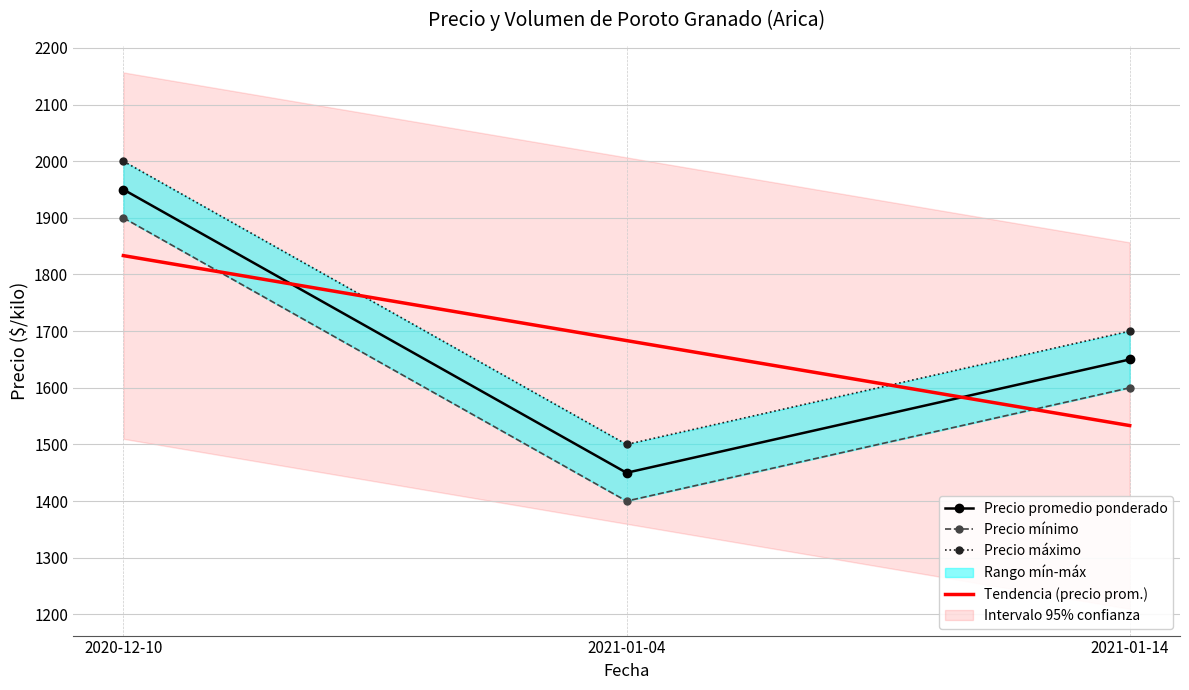

Reading right to left, list all the values displayed in this chart.

Volumen: 2021-01-14=1650	2021-01-04=1450	2020-12-10=1950
Precio minimo: 2021-01-14=1600	2021-01-04=1400	2020-12-10=1900
Precio maximo: 2021-01-14=1700	2021-01-04=1500	2020-12-10=2000